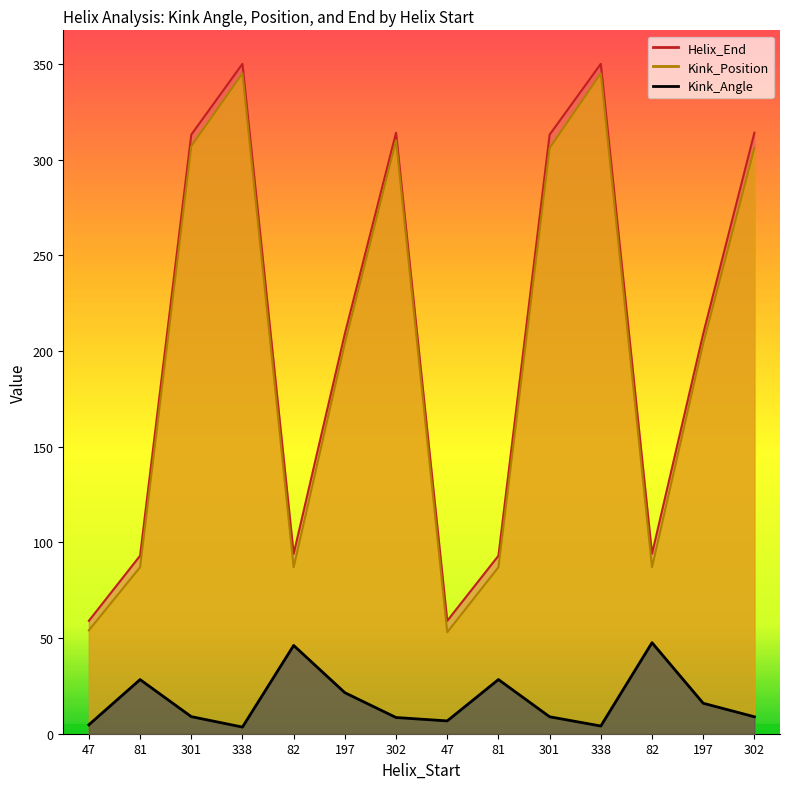

Is it true that Kink_Angle equals 28.3 at 81?

True